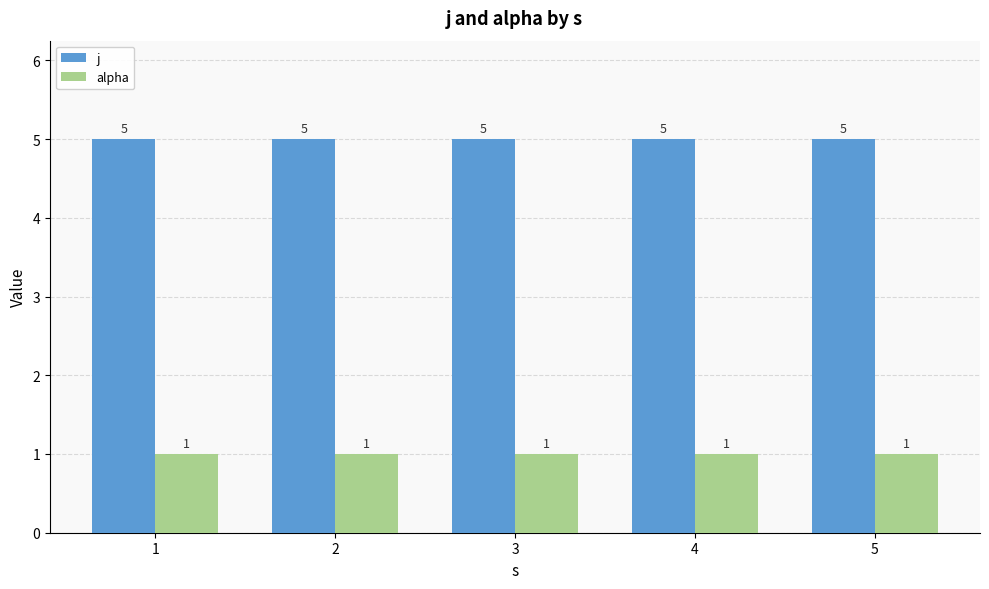

What is the value of the alpha bar at the 5th from the left?

1